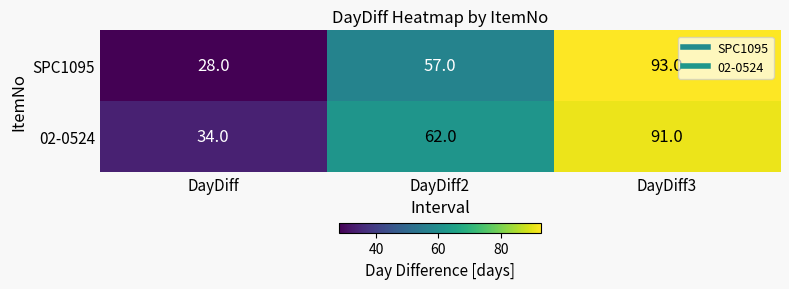

Which series has the widest spread of values?

SPC1095